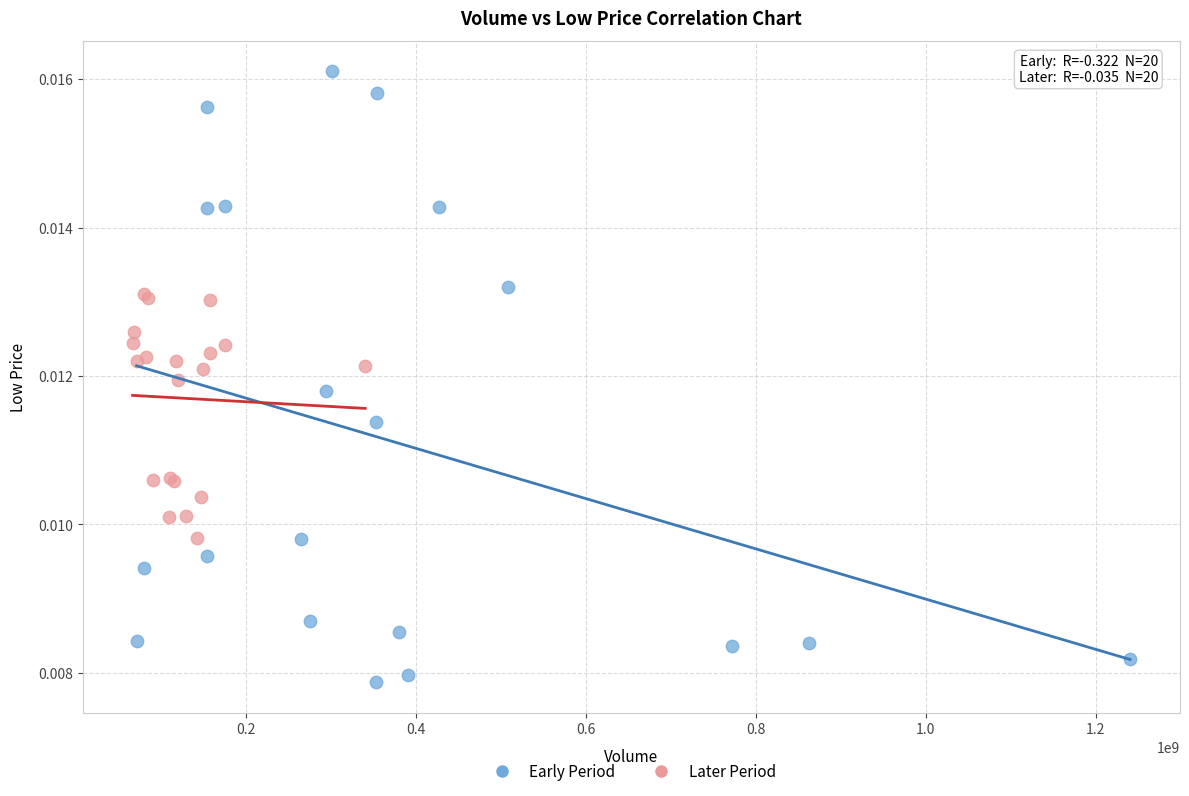

Which series contains the highest Y value?

Early Period